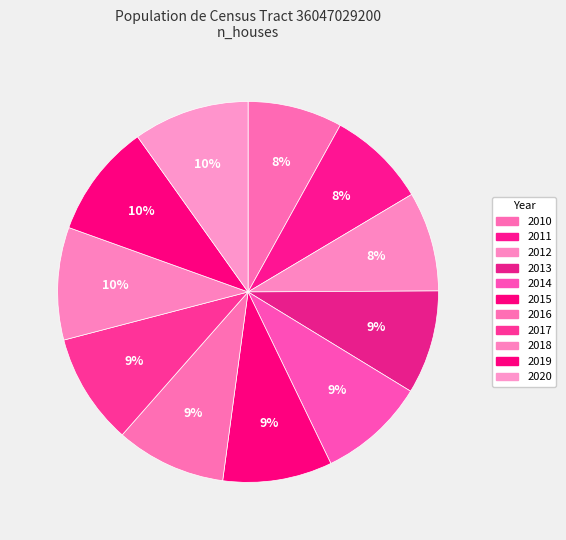

Is there any slice that represents more than half of the pie?

No